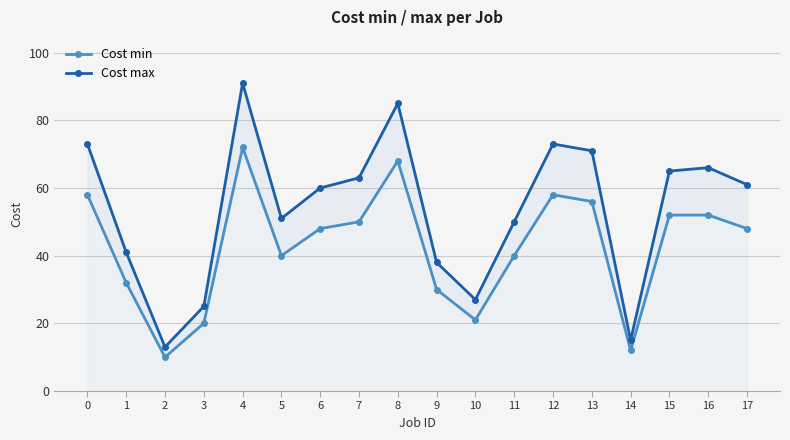

Where is the first local maximum for Cost min?

4